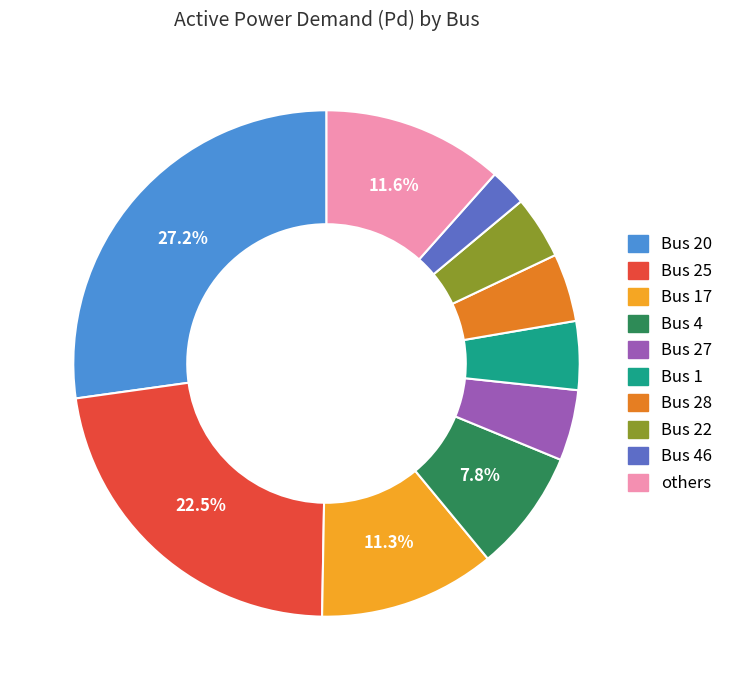

Is there any slice that represents more than half of the pie?

No